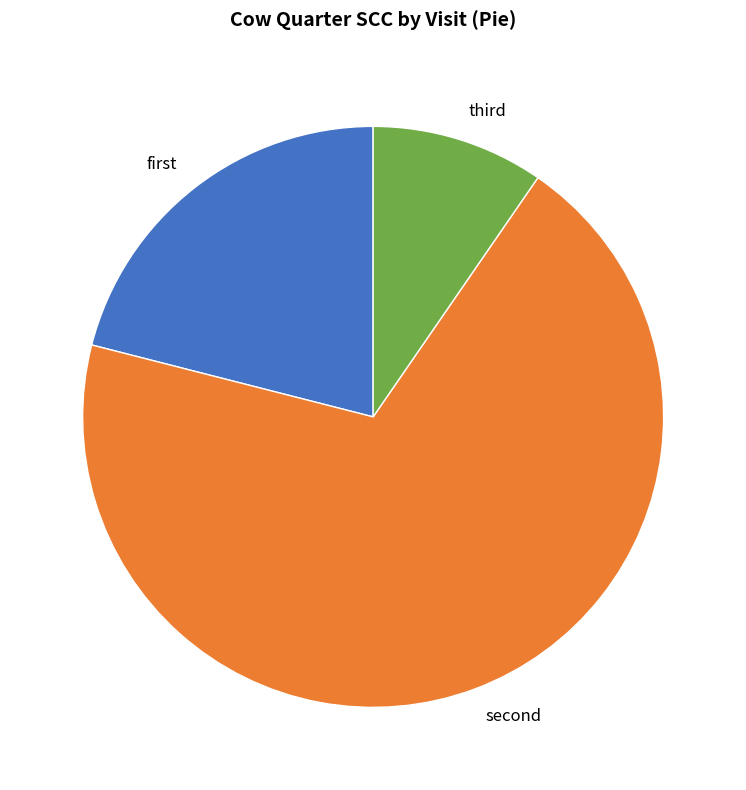

Rank the categories by value from highest to lowest.

second, first, third